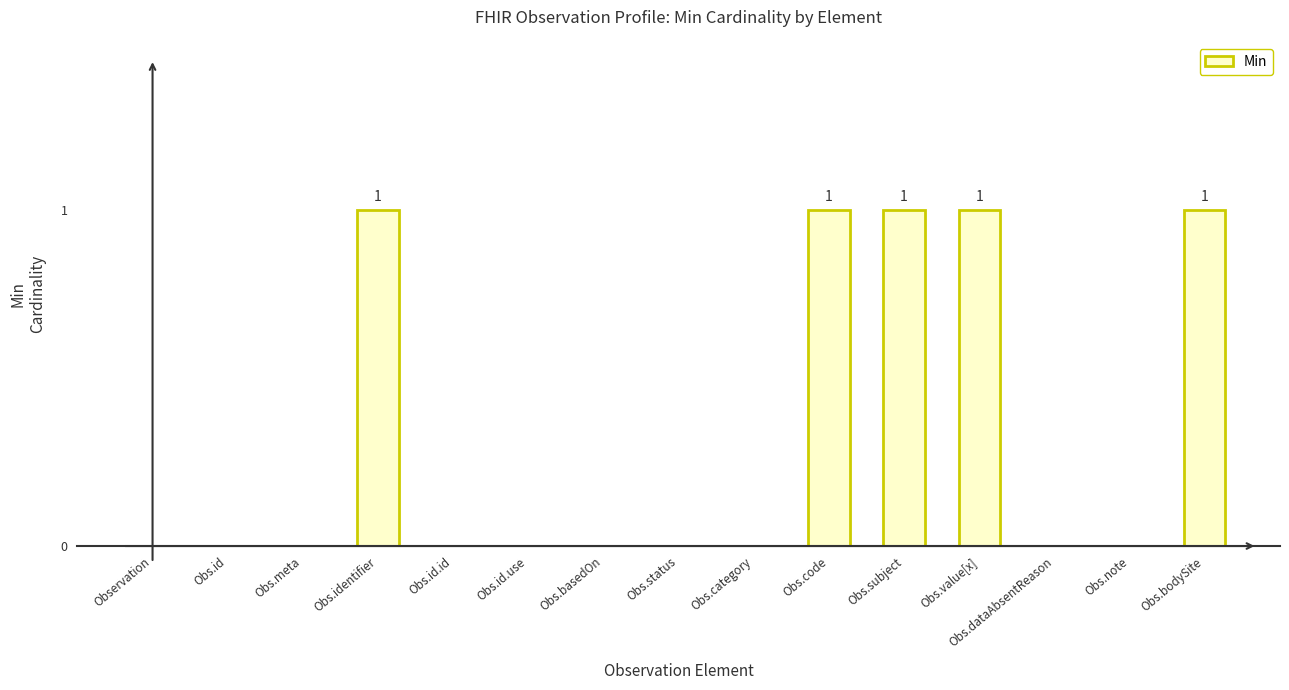

Reading left to right, extract all data points from this chart.

Observation=0	Obs.id=0	Obs.meta=0	Obs.identifier=1	Obs.id.id=0	Obs.id.use=0	Obs.basedOn=0	Obs.status=0	Obs.category=0	Obs.code=1	Obs.subject=1	Obs.value[x]=1	Obs.dataAbsentReason=0	Obs.note=0	Obs.bodySite=1